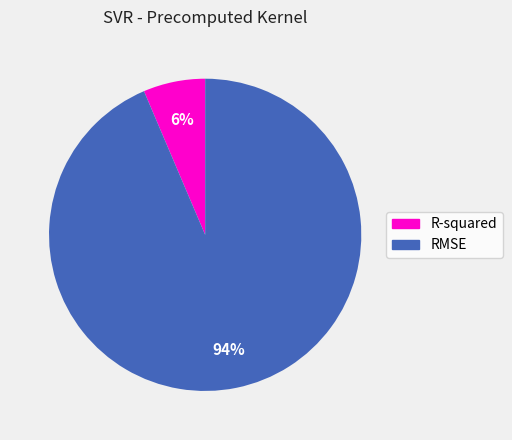

Is the sum of R-squared and RMSE greater than half?

Yes